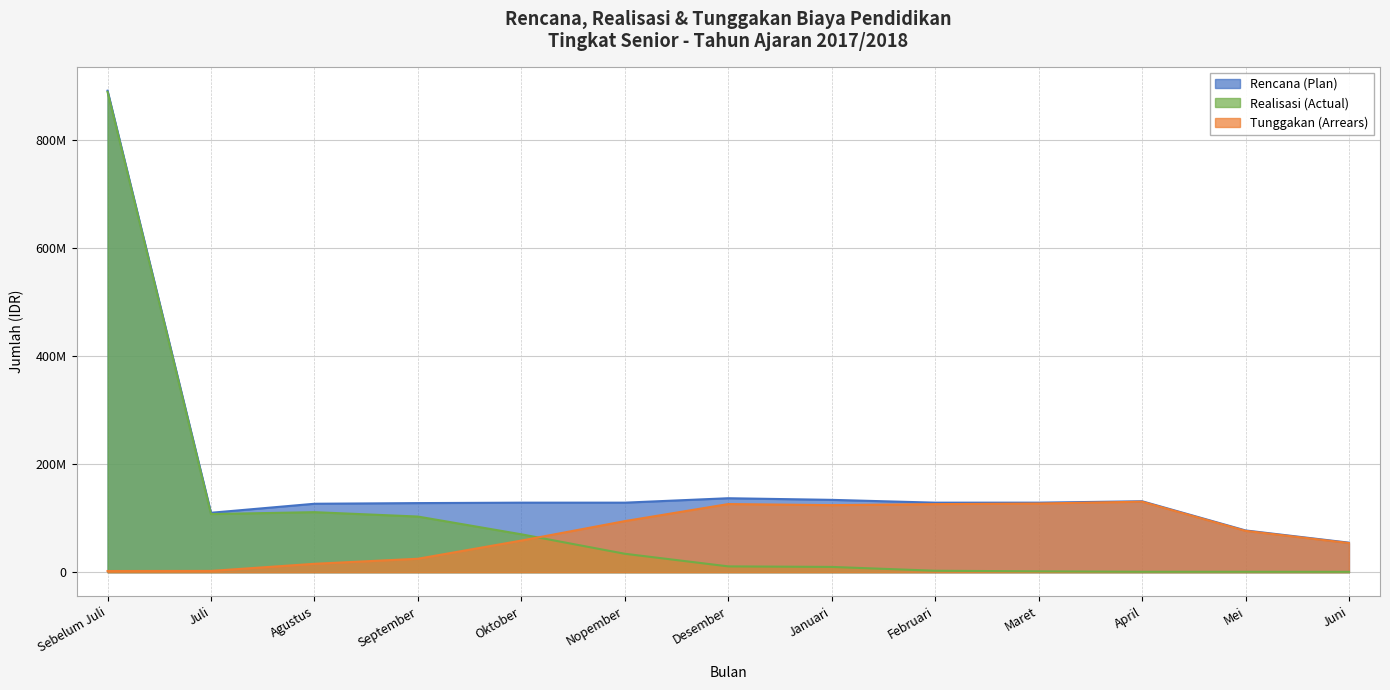

True or false: Rencana (Plan) and Tunggakan (Arrears) intersect in this chart.

False